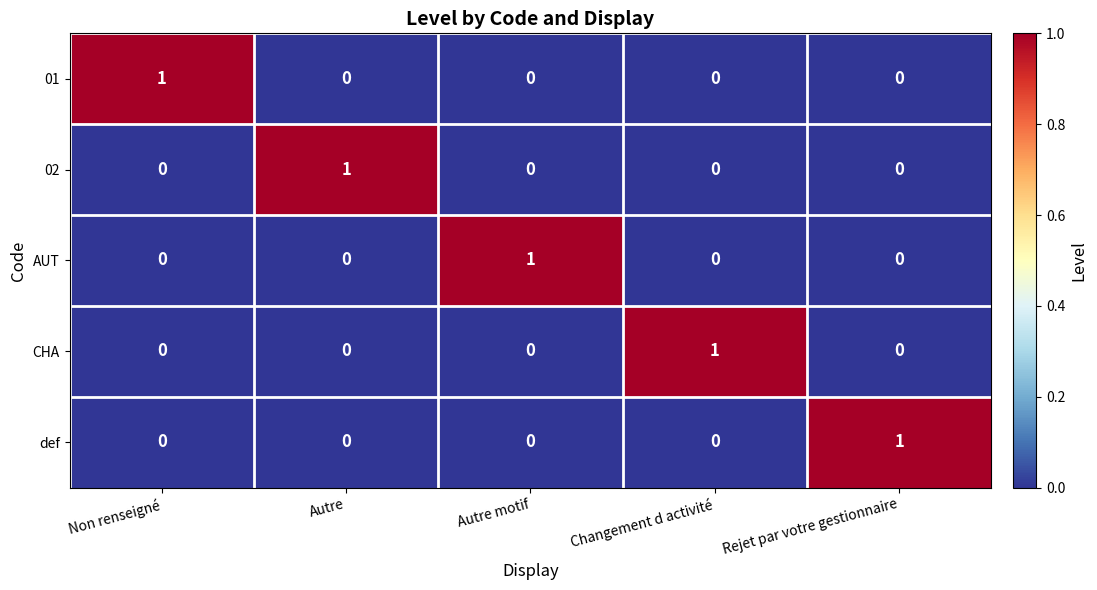

Reading left to right, extract all data points from this chart.

01: 1	0	0	0	0
02: 0	1	0	0	0
AUT: 0	0	1	0	0
CHA: 0	0	0	1	0
def: 0	0	0	0	1